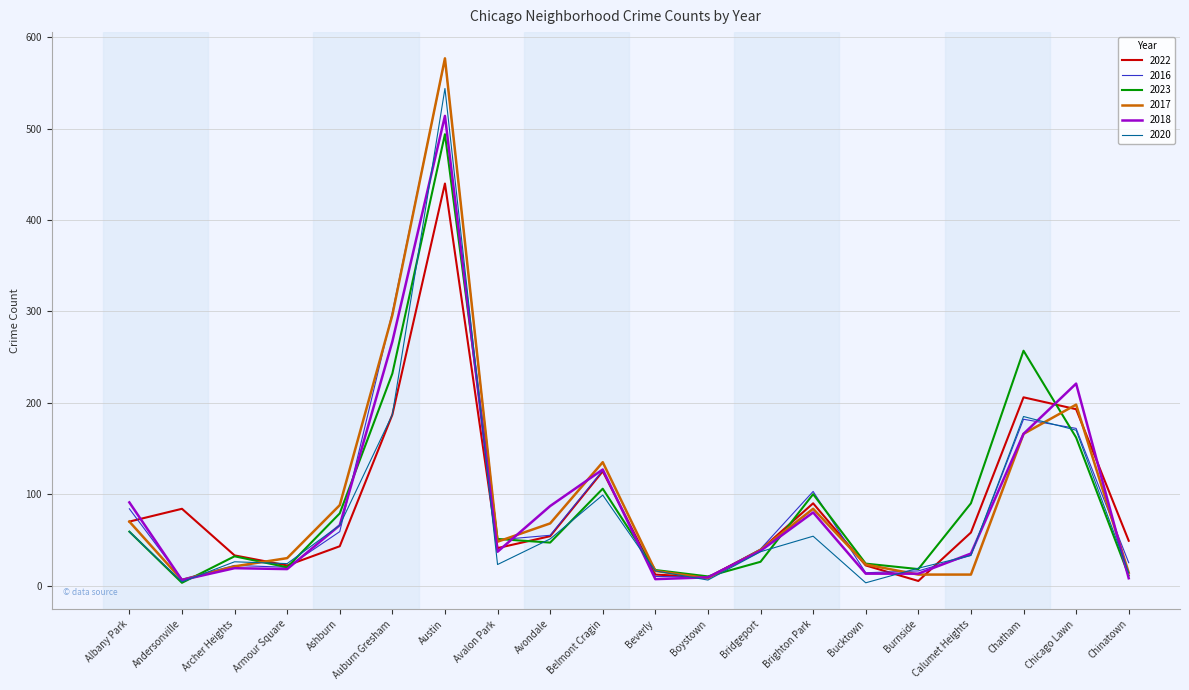

Between Austin and Avondale, which series saw the biggest shift?

2016